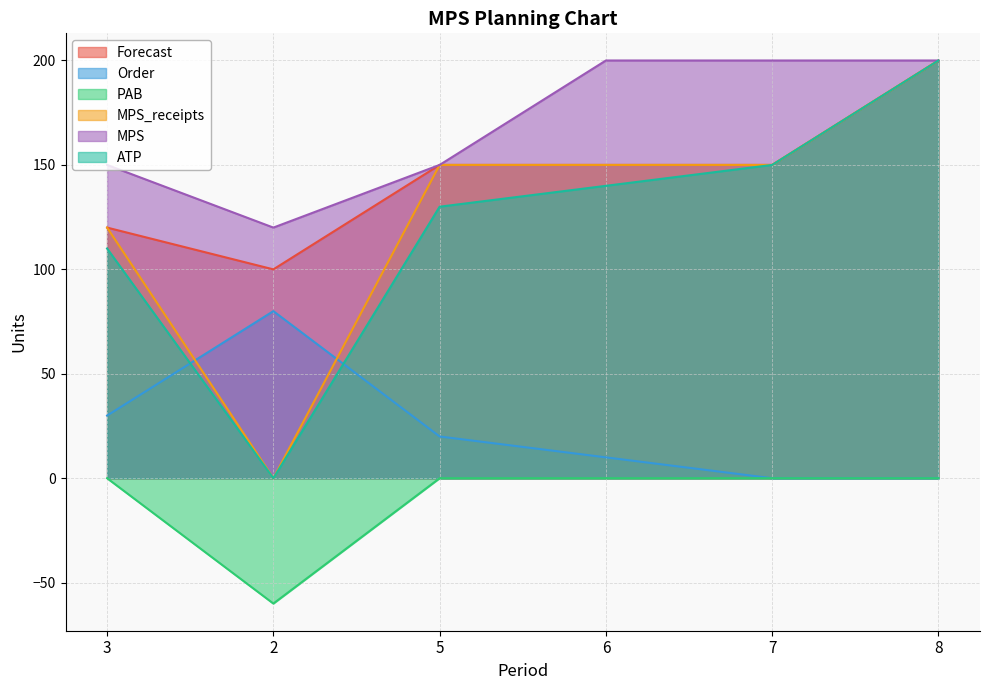

What value does the ATP series have at 7, to the nearest 50?

150